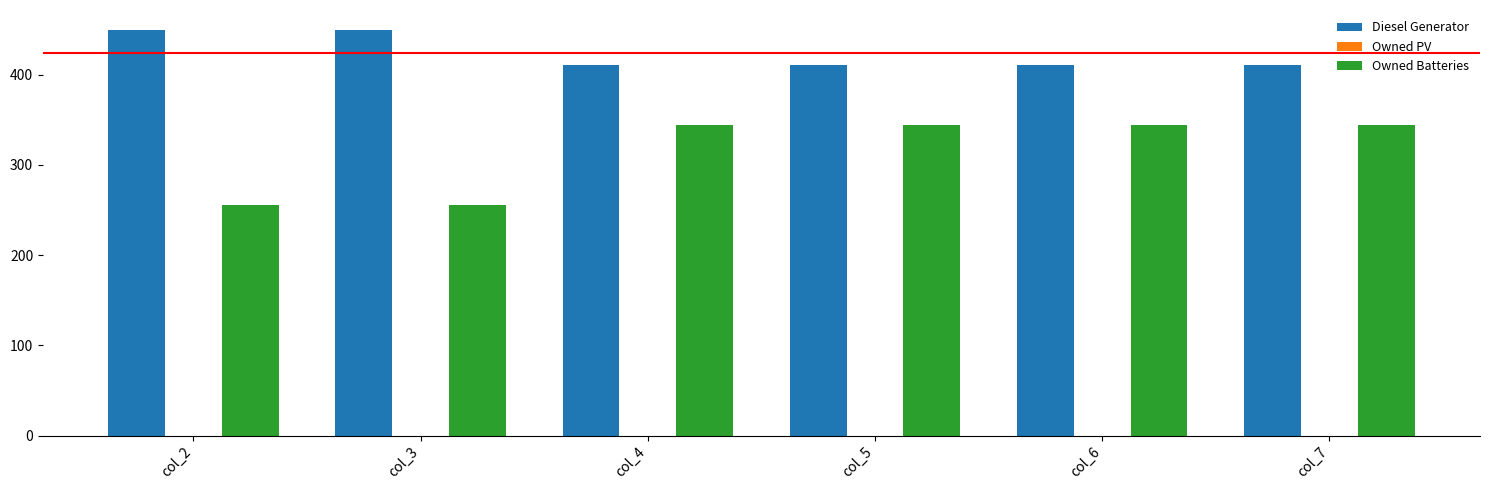

How many categories are shown in the chart?

6